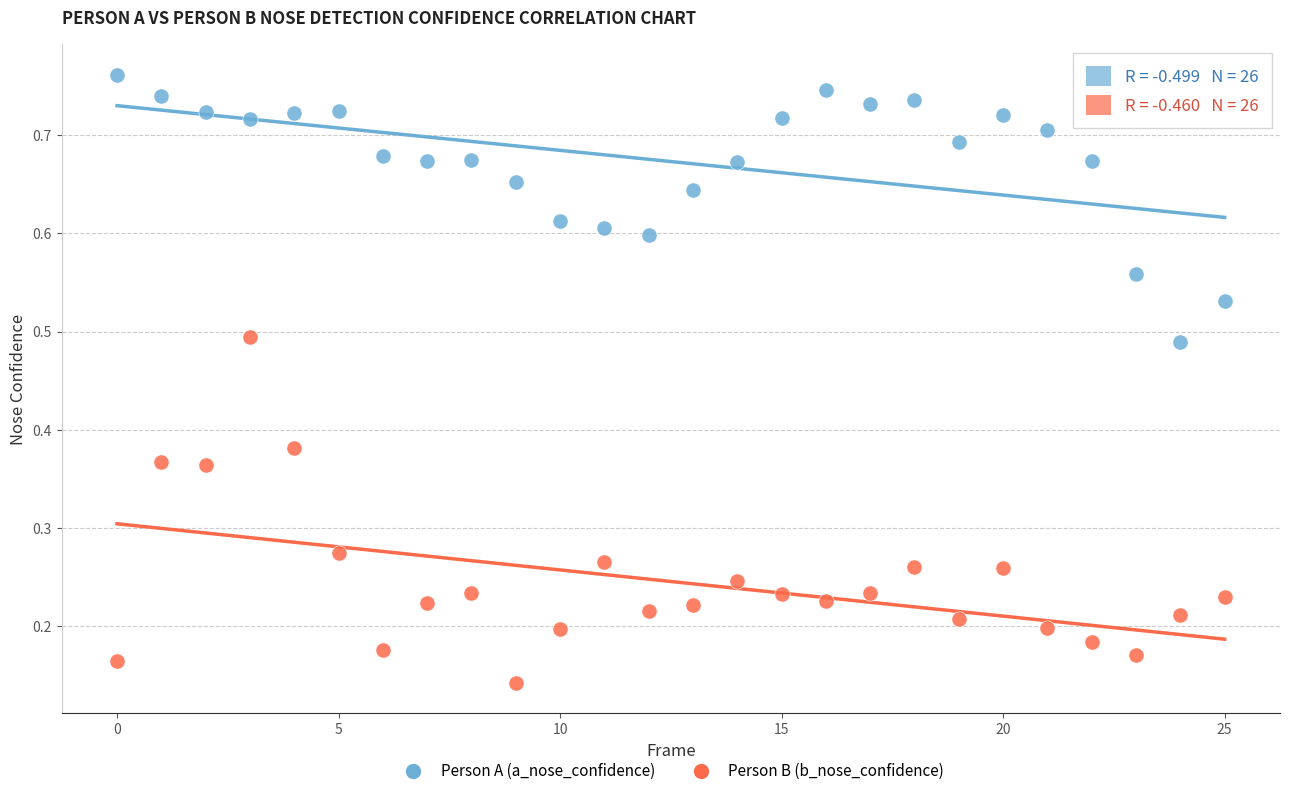

Which series reaches the maximum Y coordinate?

Person A (a_nose_confidence)